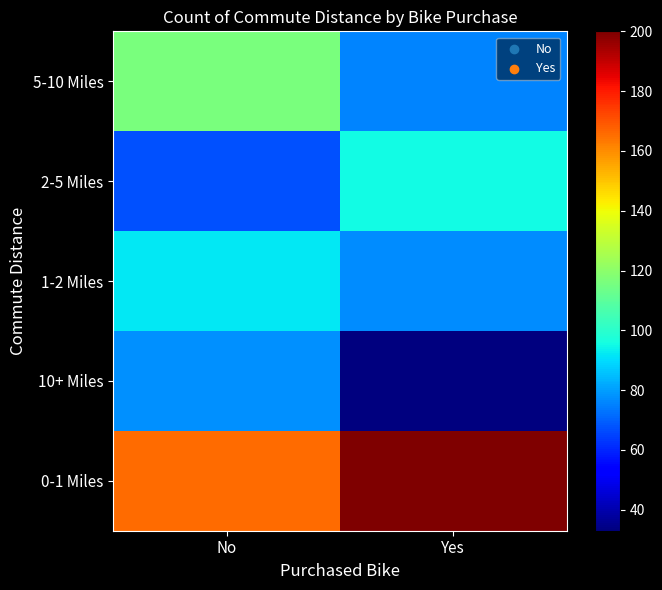

Reading left to right, list all the values displayed in this chart.

0-1 Miles: No=166	Yes=200
10+ Miles: No=78	Yes=33
1-2 Miles: No=92	Yes=77
2-5 Miles: No=67	Yes=95
5-10 Miles: No=116	Yes=76